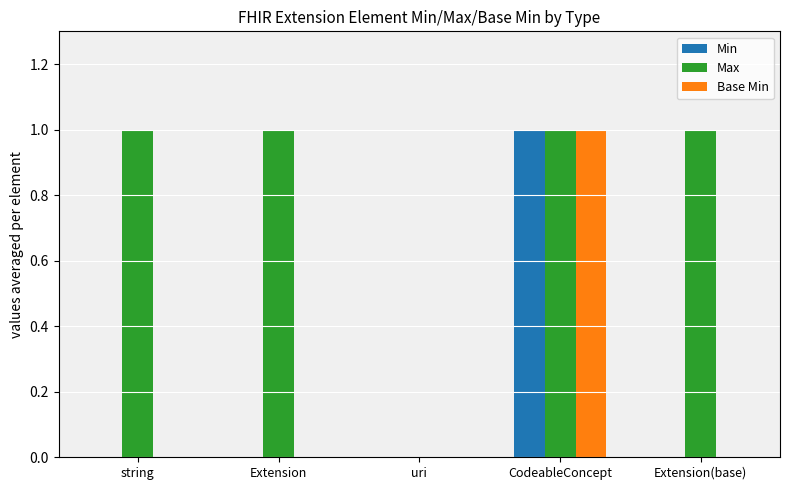

At which category is the sum across all series the highest?

CodeableConcept